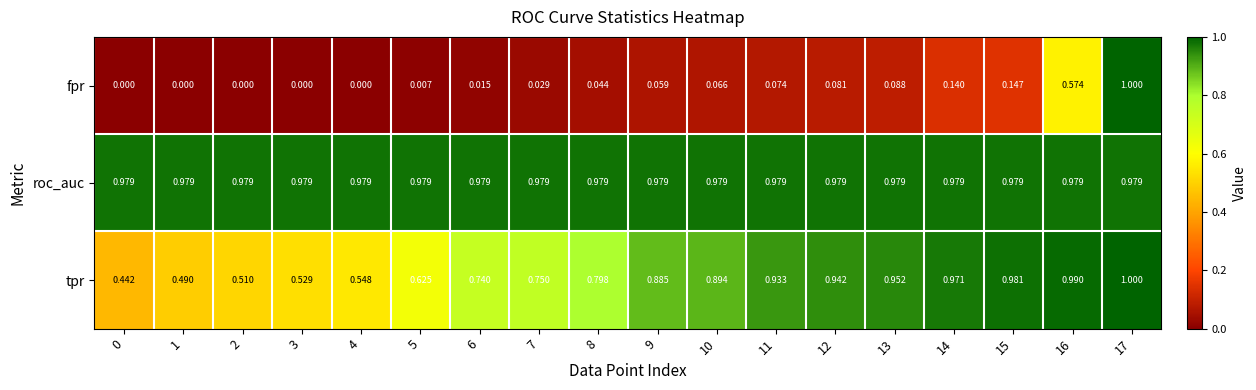

How many values in fpr are above zero?

13